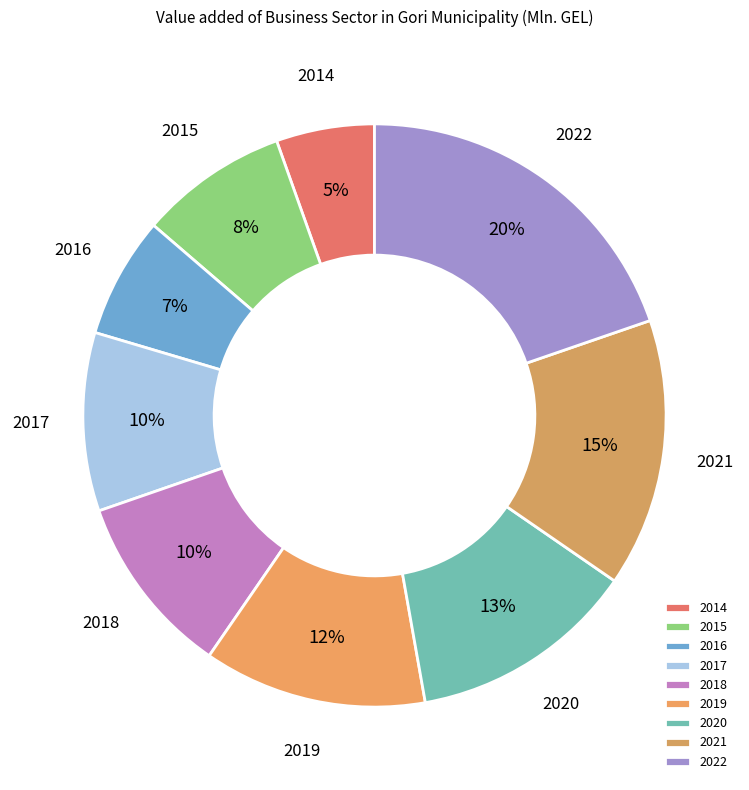

To the nearest percent, what portion does 2017 represent?

10%